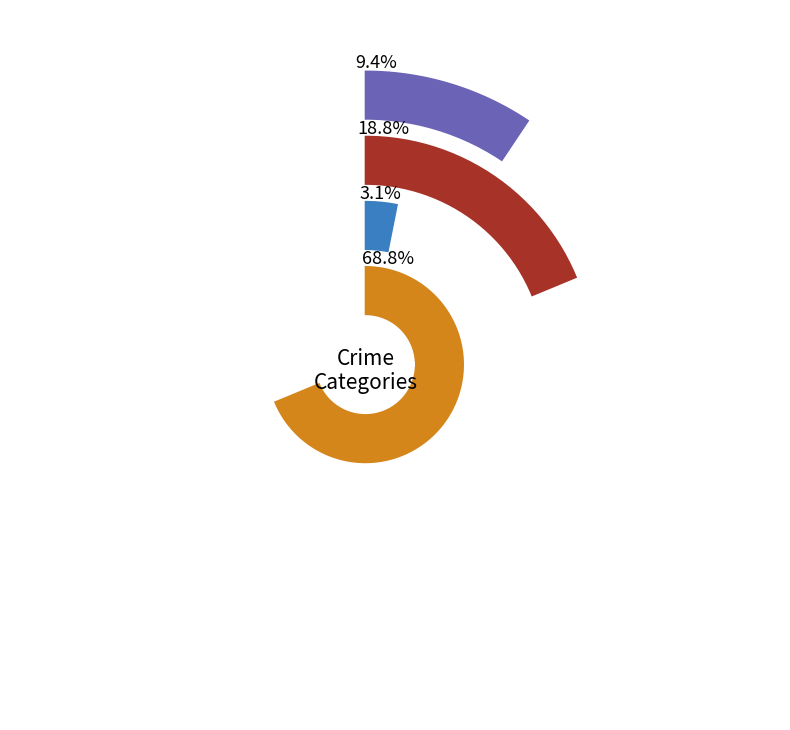

To the nearest percent, what percentage of the pie is 3?

69%